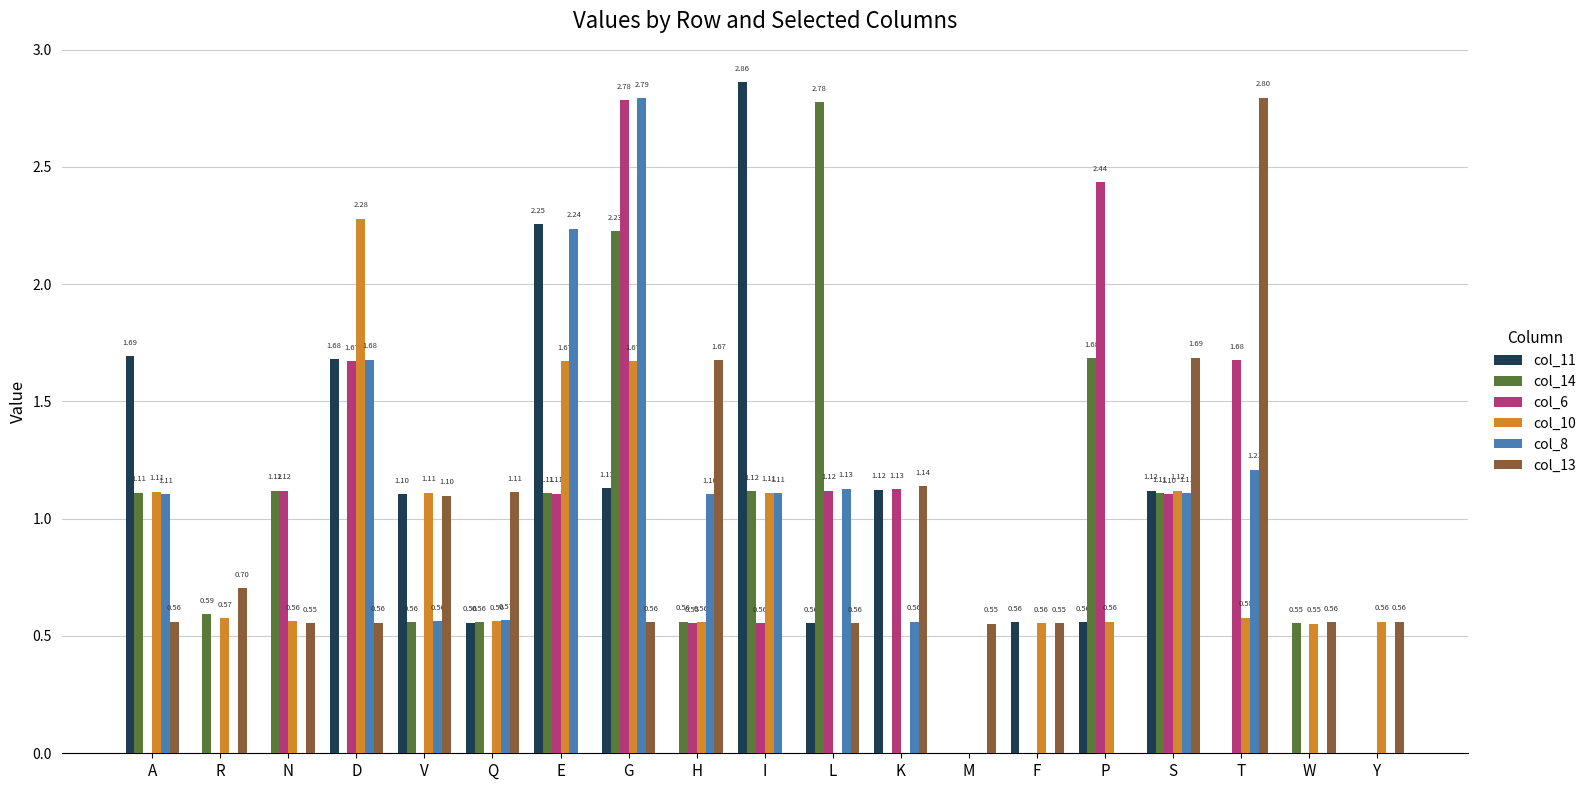

How many groups of bars are there?

19